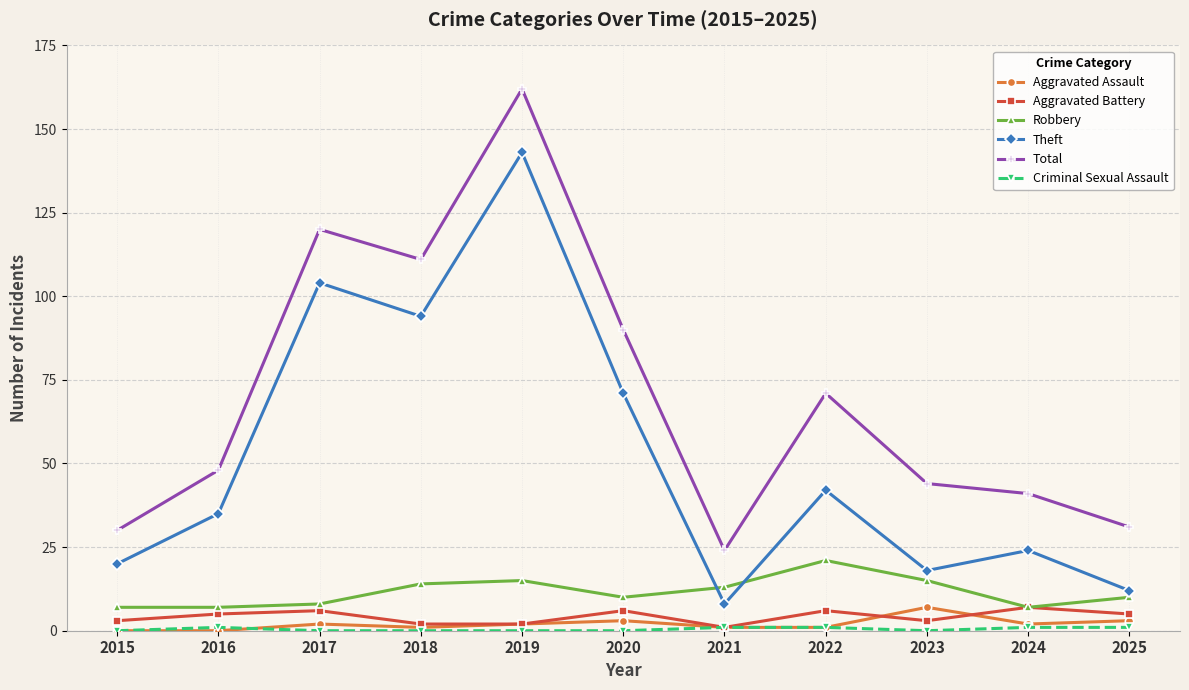

How many lines are shown in the chart?

6